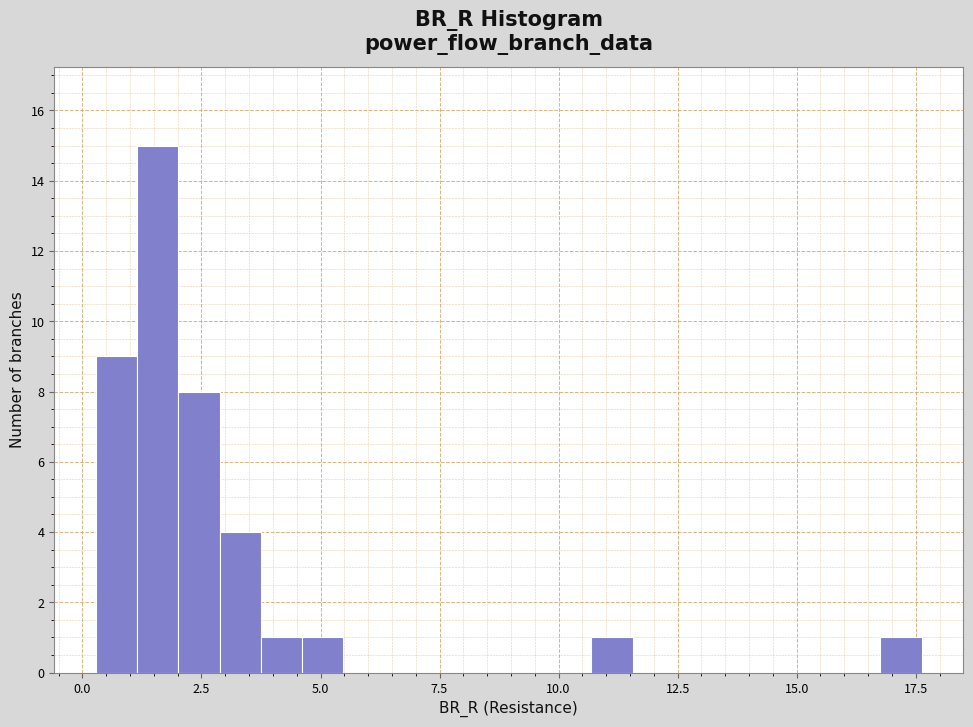

Read against the x-axis, roughly where is the centre of the tallest bar?

1.5